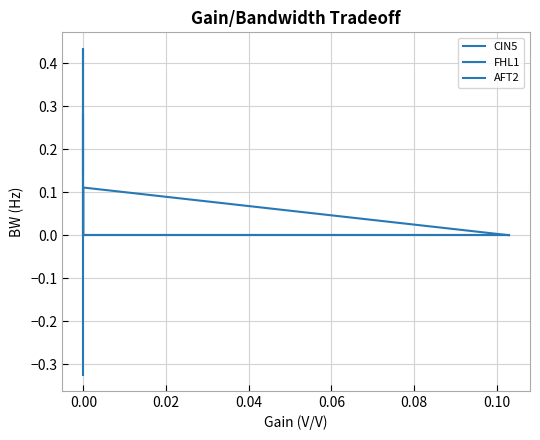

How many lines are shown in the chart?

3